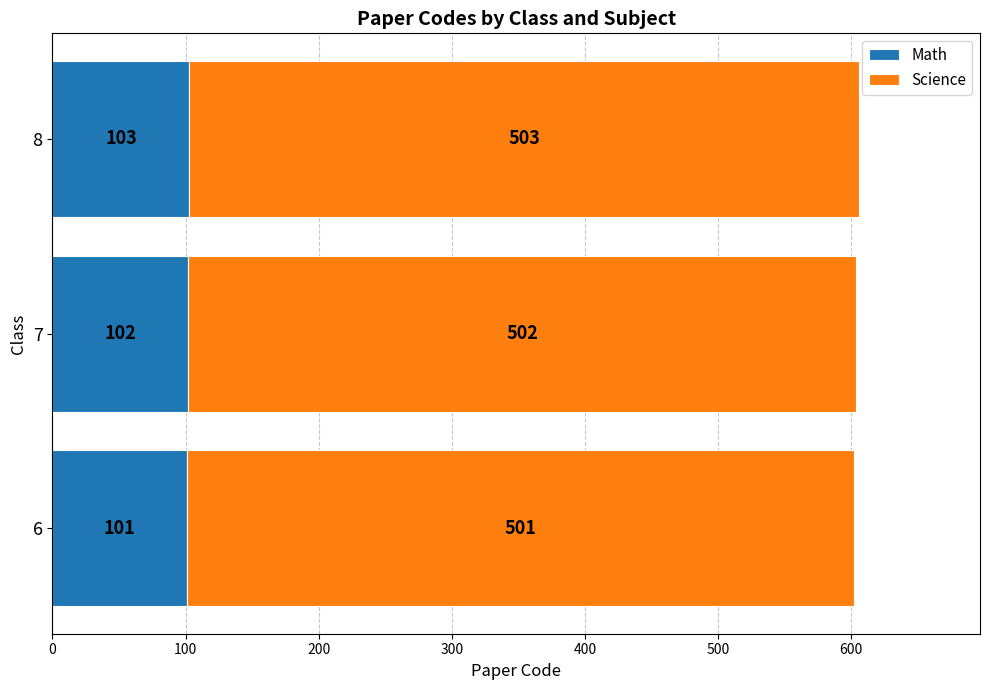

True or false: Math has a value of 169 at 6.

False